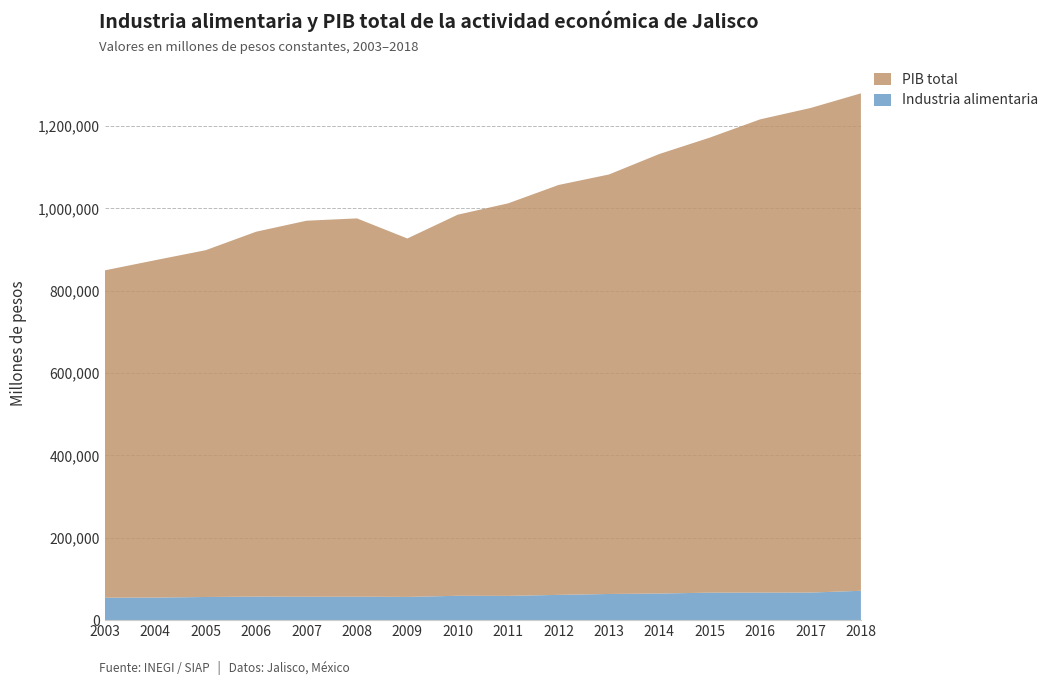

Reading left to right, what are all the values shown in this chart?

Industria alimentaria: 54464.4	54835.1	56206.0	57178.2	56741.2	56924.1	56409.6	59155.1	58891.7	61337.9	63538.8	64612.8	66711.8	66842.8	66938.4	71256.6
PIB total: 794957.3	819238.3	842128.8	886009.7	913139.8	918573.5	870319.1	925371.8	953148.1	995286.0	1018578.6	1067256.8	1104884.9	1149129.5	1176616.0	1207897.5